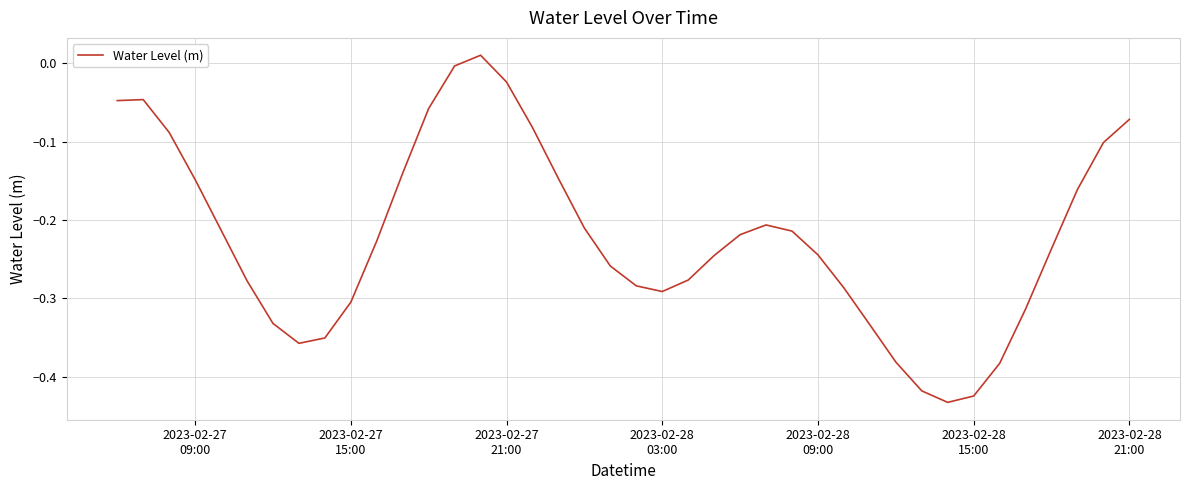

What is the difference between the maximum and minimum values?

0.4